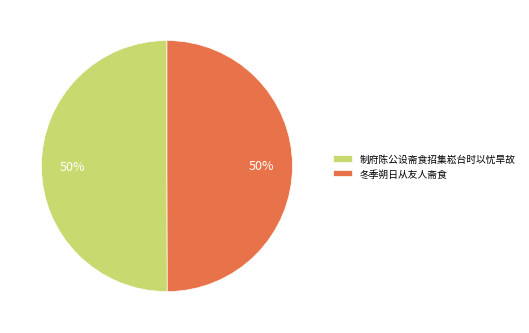

To the nearest percent, what is the combined percentage of 制府陈公设斋食招集崧台时以忧旱故 and 冬季朔日从友人斋食?

100%